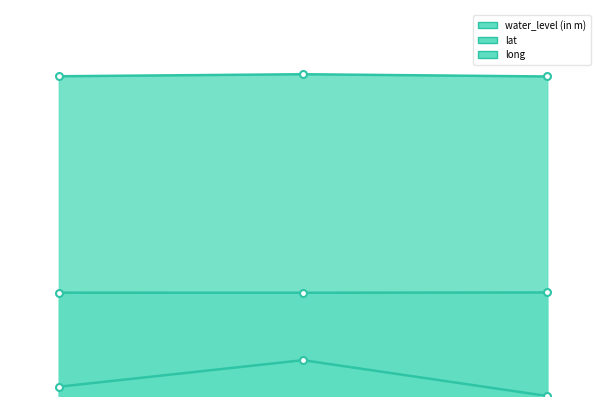

Rank the categories by long value from lowest to highest.

Modi Nagar-Pz I, Bhojpur-Pz, Garhmukteshwar-Pz